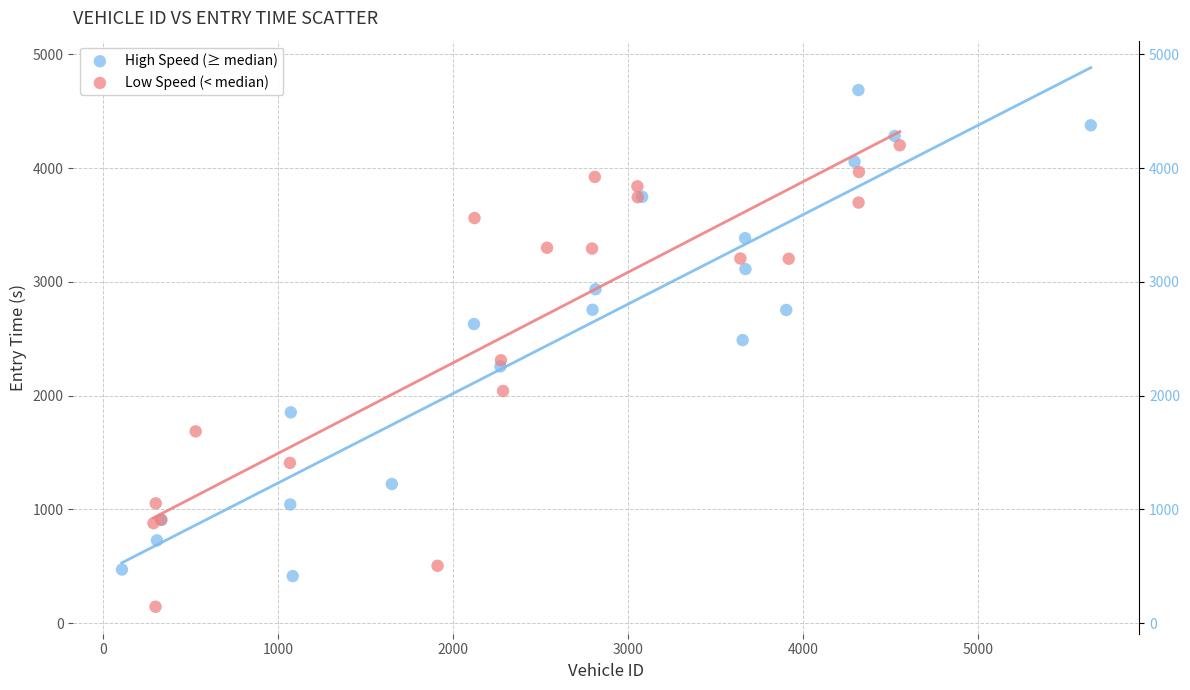

Which series has the widest spread of Y values?

High Speed (≥ median)